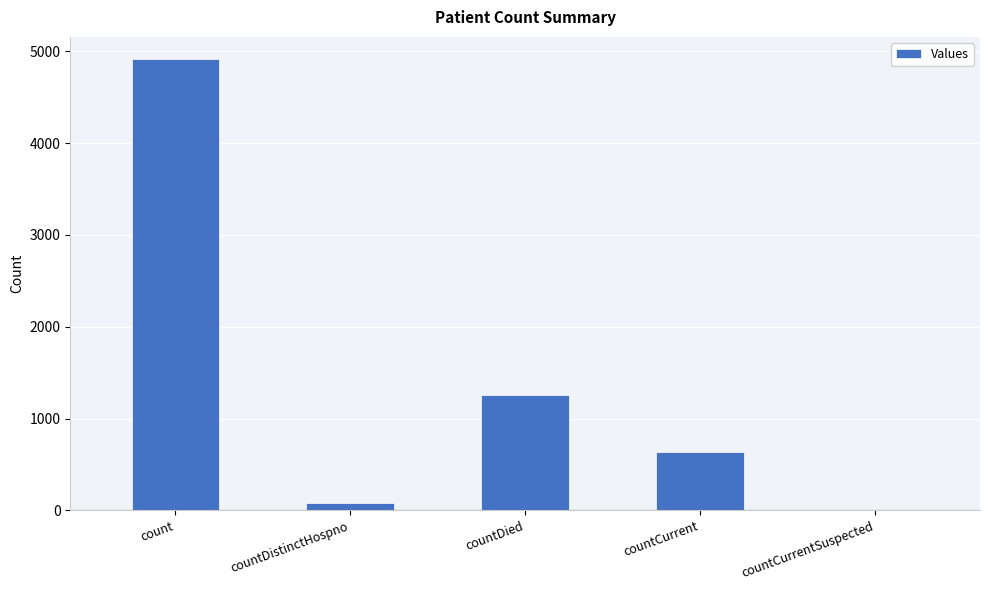

What is the difference between the values at count and countDistinctHospno?

4834